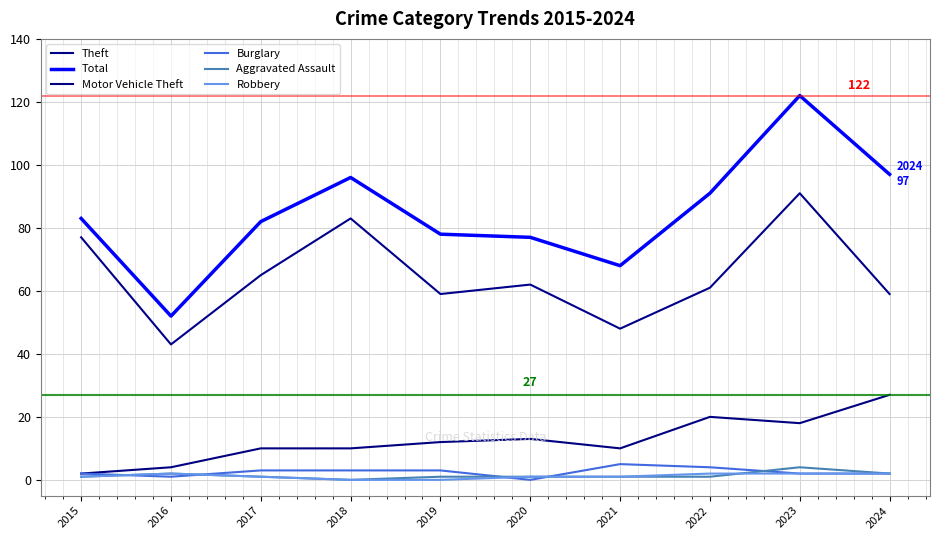

What is the difference between the second highest and minimum values in the Theft series?

40